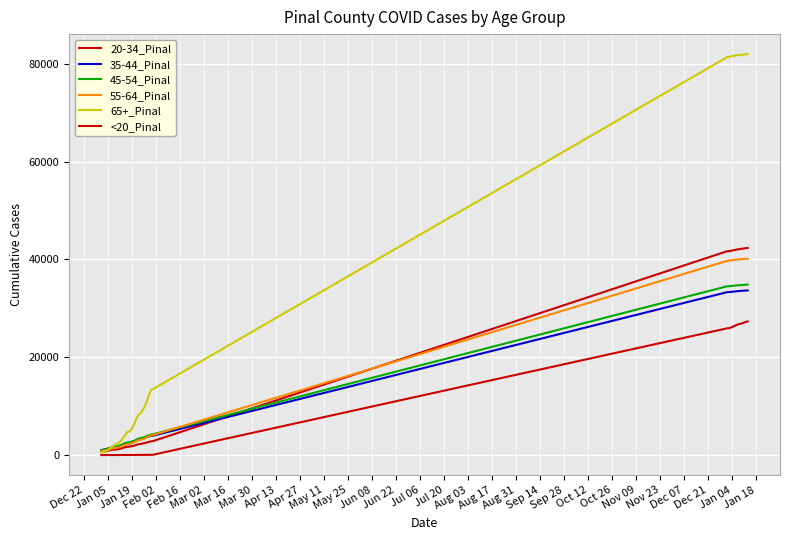

How many lines are shown in the chart?

6